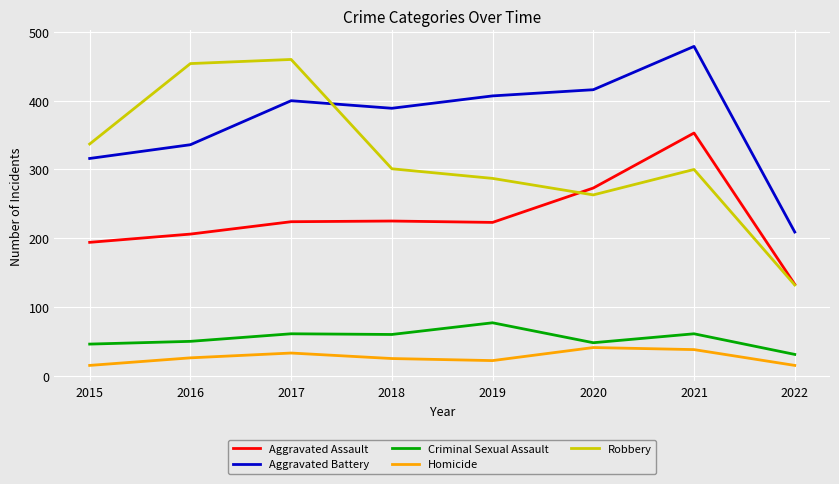

True or false: Robbery and Homicide intersect in this chart.

False